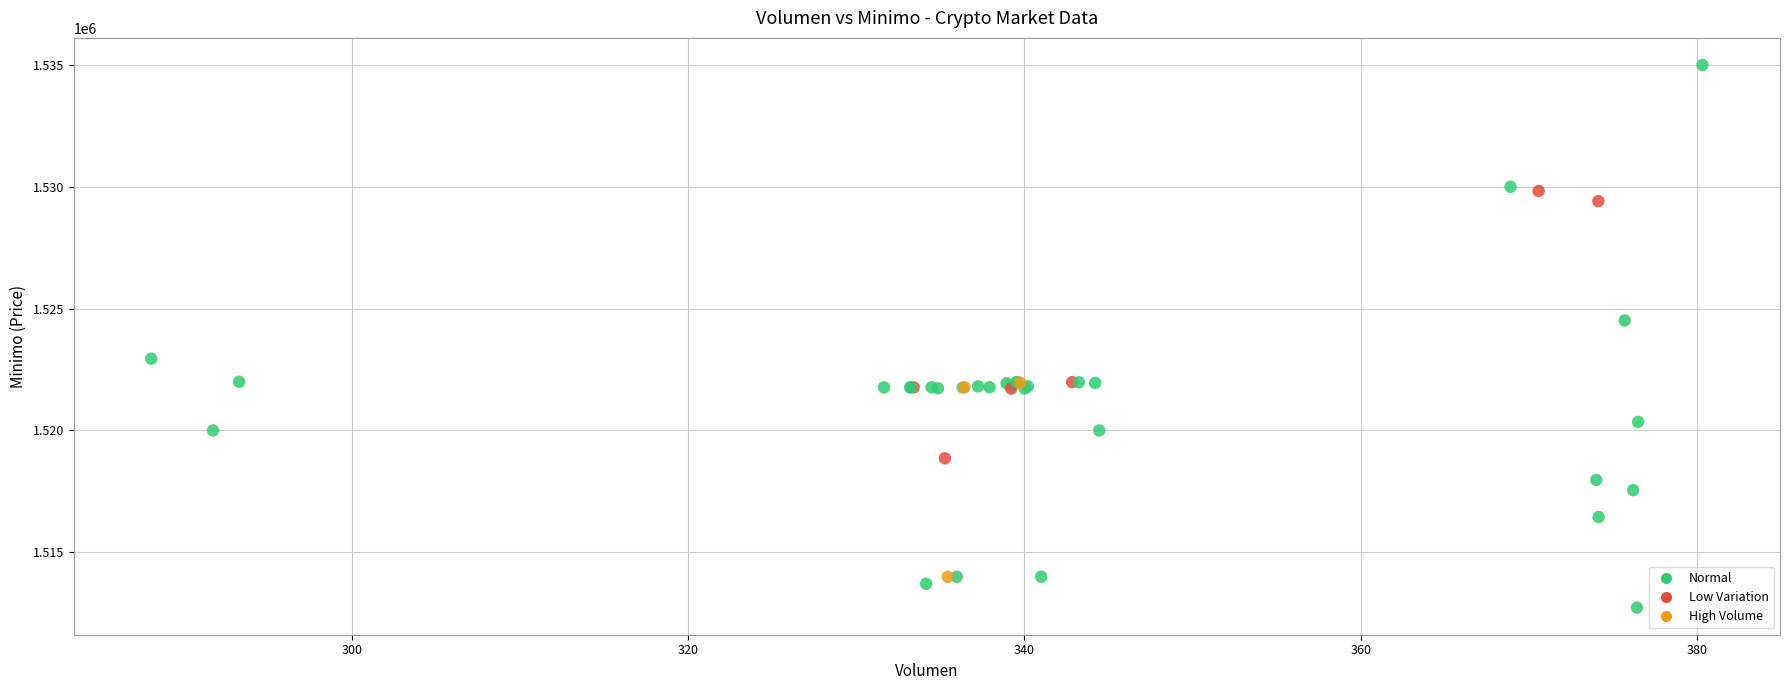

What Y value in the scatter plot is closest to 1523862?

1524513